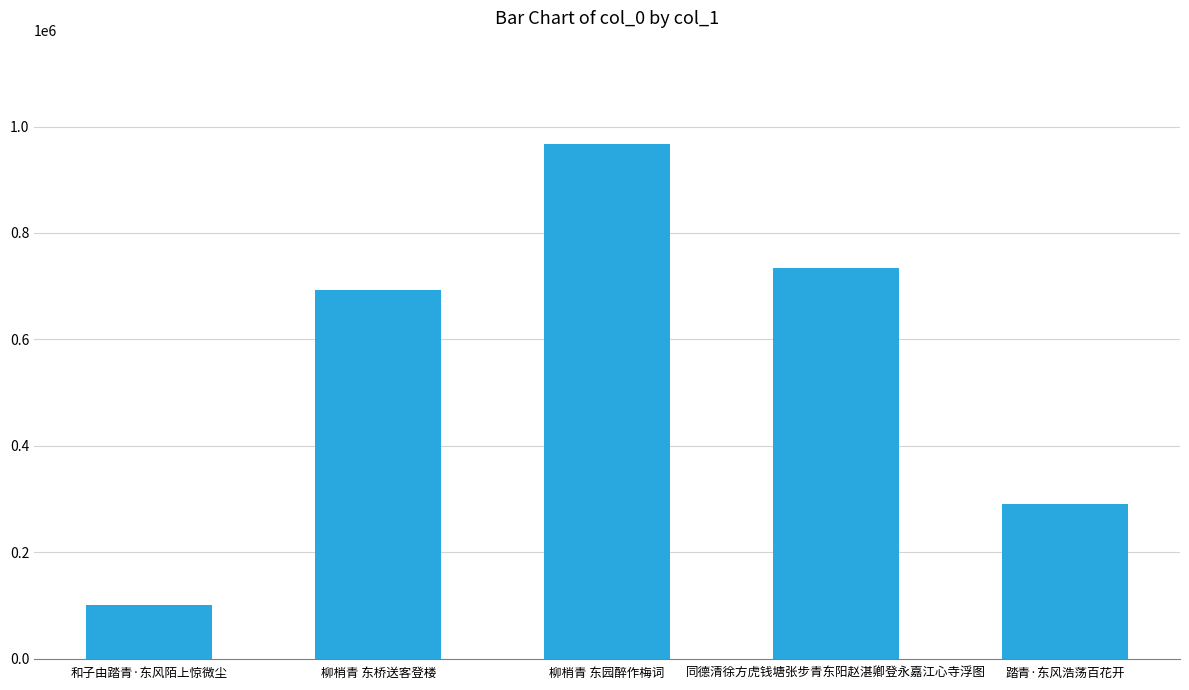

What position from the left is 柳梢青 东桥送客登楼?

2